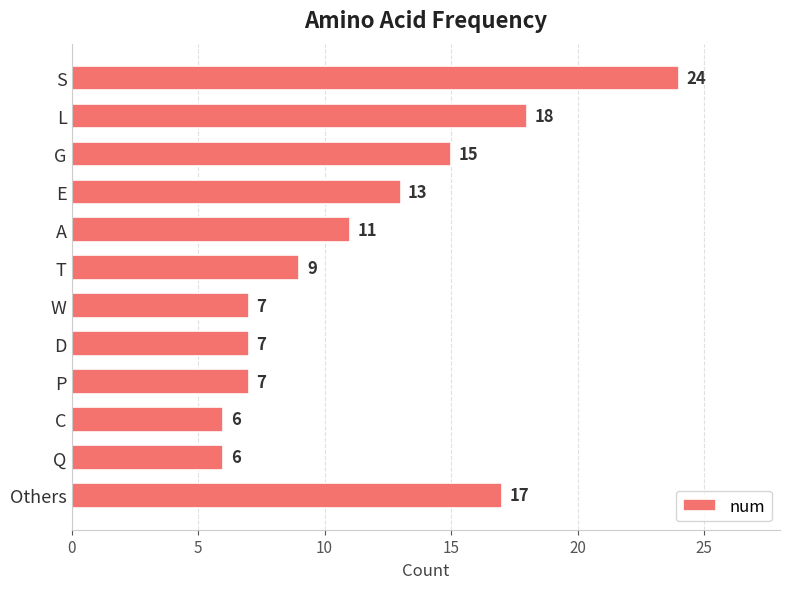

Reading top to bottom, transcribe all the data shown in this chart.

S=24	L=18	G=15	E=13	A=11	T=9	W=7	D=7	P=7	C=6	Q=6	Others=17